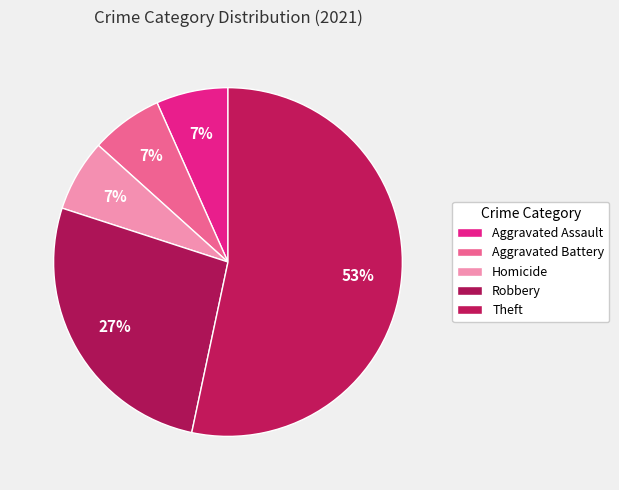

The Aggravated Battery slice represents 7% of the pie. True or false?

True